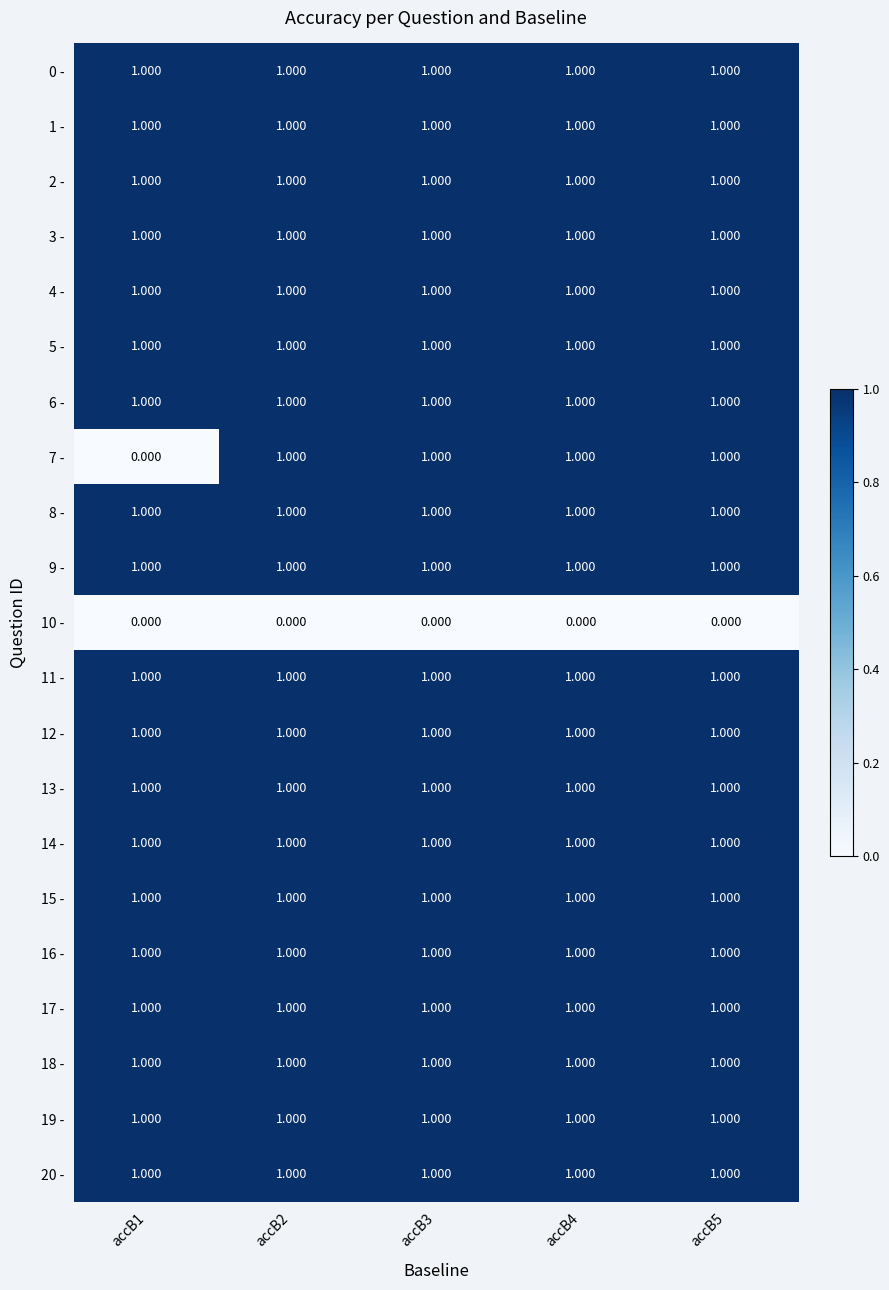

Count the number of data series in this chart.

21